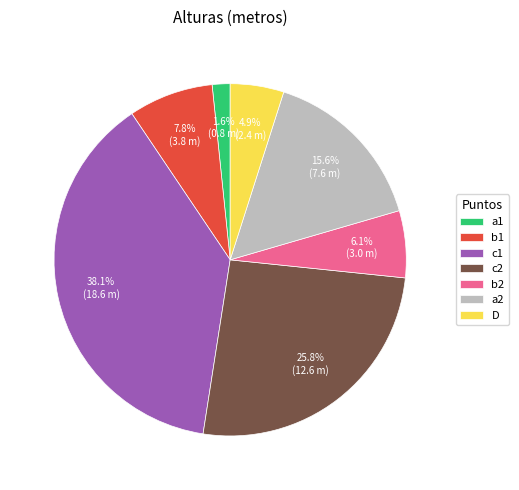

What is the ratio of the value at b1 to the value at c2?

0.3